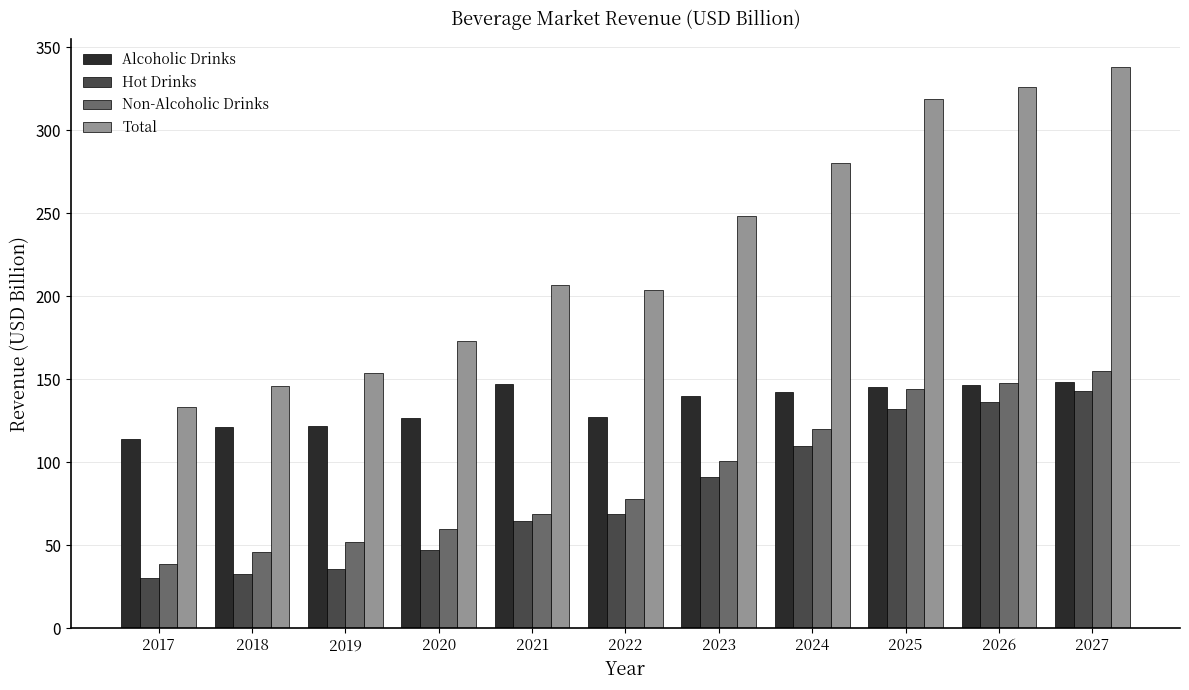

Is it true that Total equals 385.7 at 2024?

False